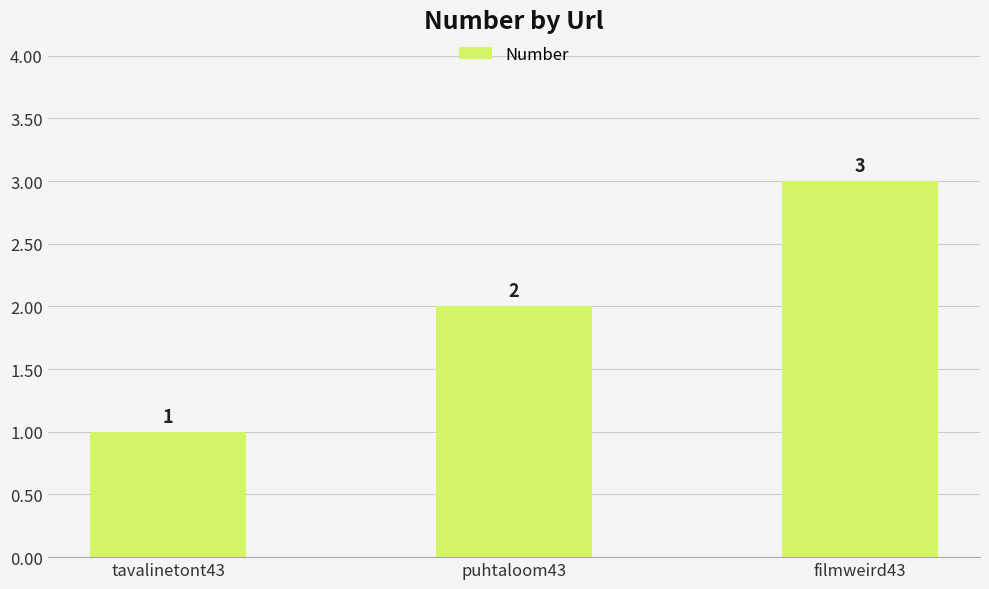

At which category does the chart reach its peak across all series?

filmweird43